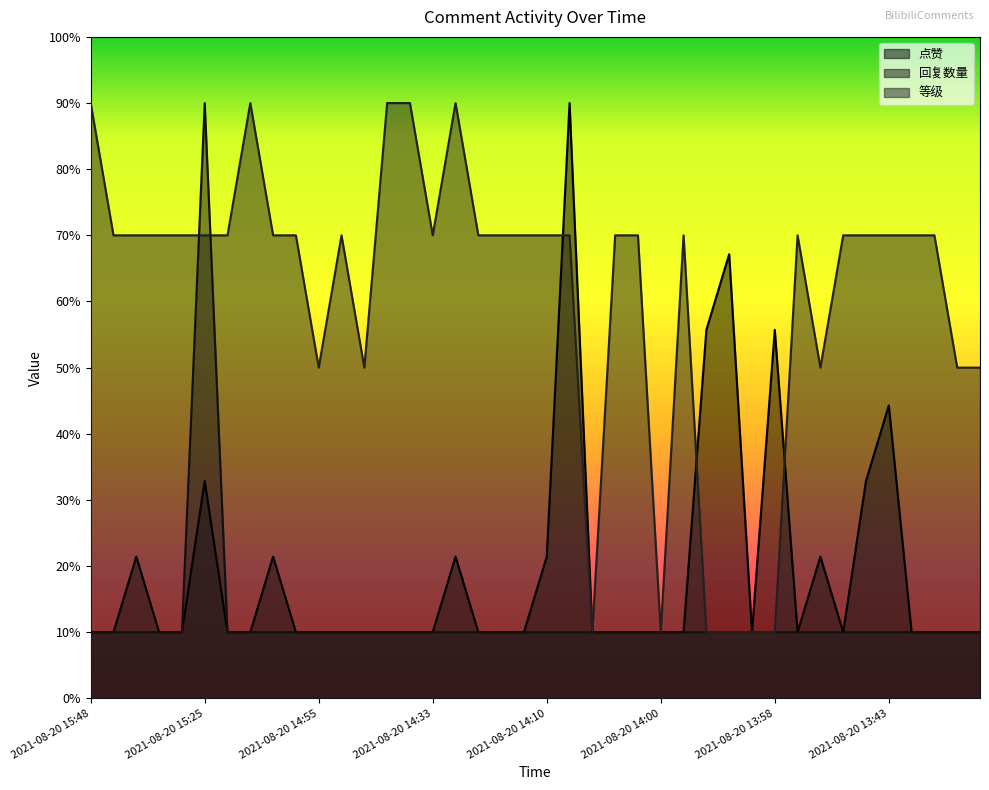

What are all the series names shown in the legend?

点赞, 回复数量, 等级